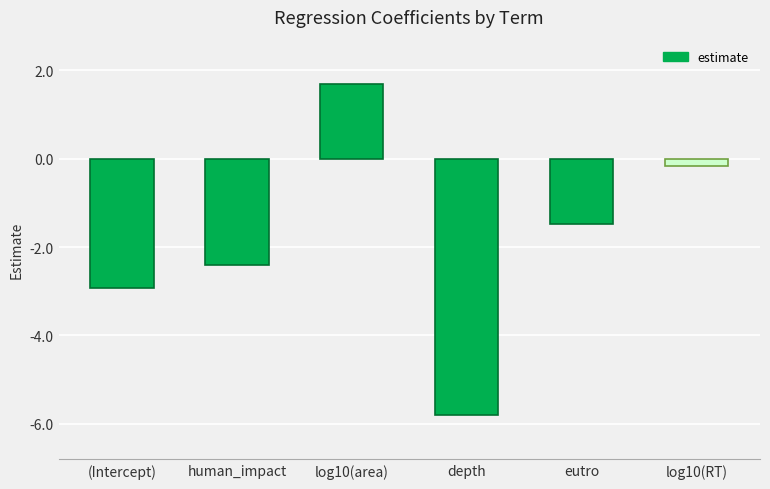

List the labels in order of value, smallest first.

depth, (Intercept), human_impact, eutro, log10(RT), log10(area)